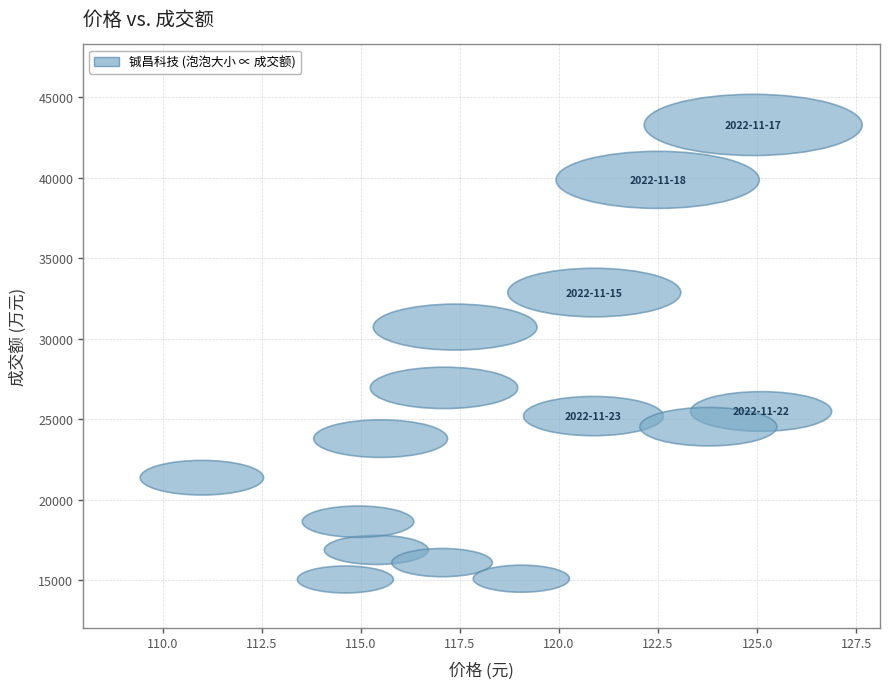

What Y value in the scatter plot is closest to 29156?

30717